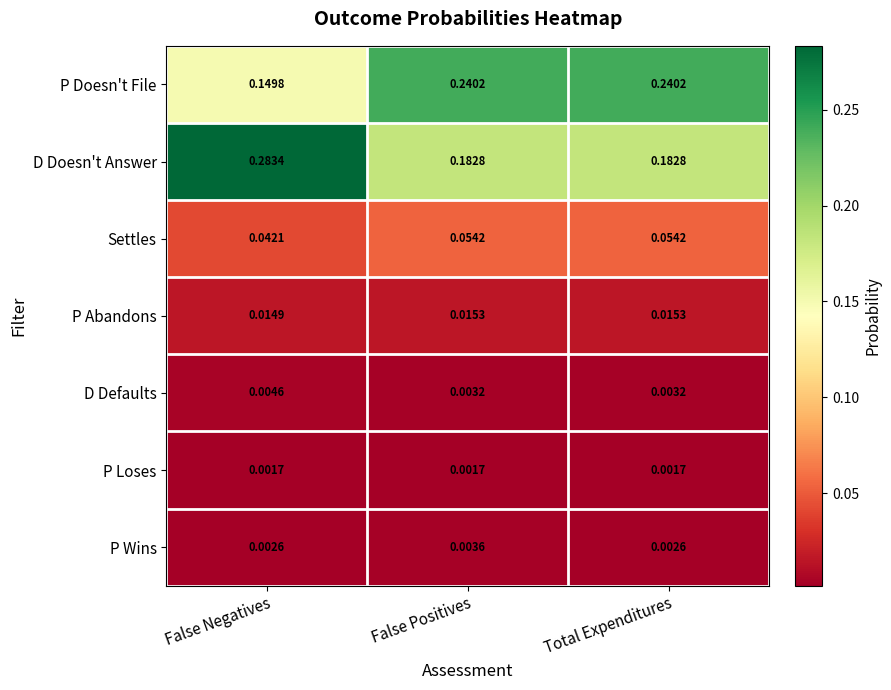

Which series has the largest range (max minus min)?

D Doesn't Answer